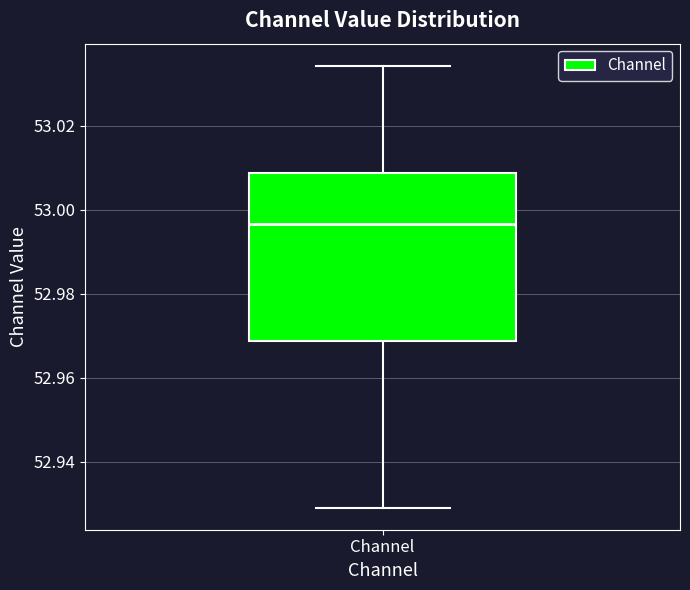

Transcribe this box plot: give where the median line is, the range the box spans, and where the two whiskers end, as read against the y-axis. The values are not printed on the chart, so give them approximately, as read against the axis.

median 52.996, box 52.968 to 53.008, whiskers 52.930 to 53.034